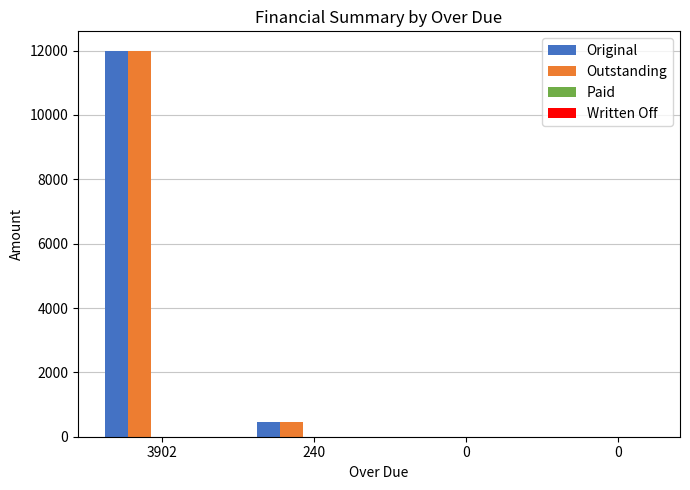

Does the chart contain stacked bars?

No